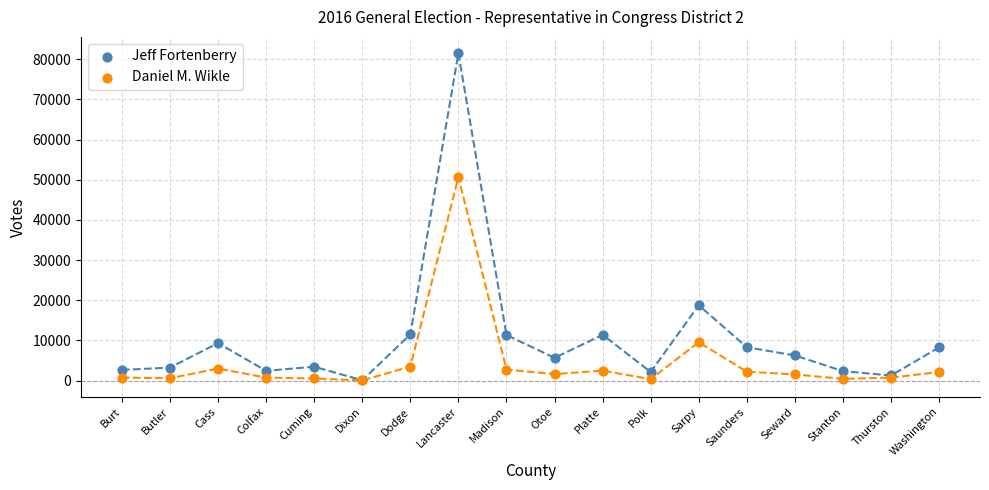

In the Daniel M. Wikle series, what Y value is closest to 25342?

9544